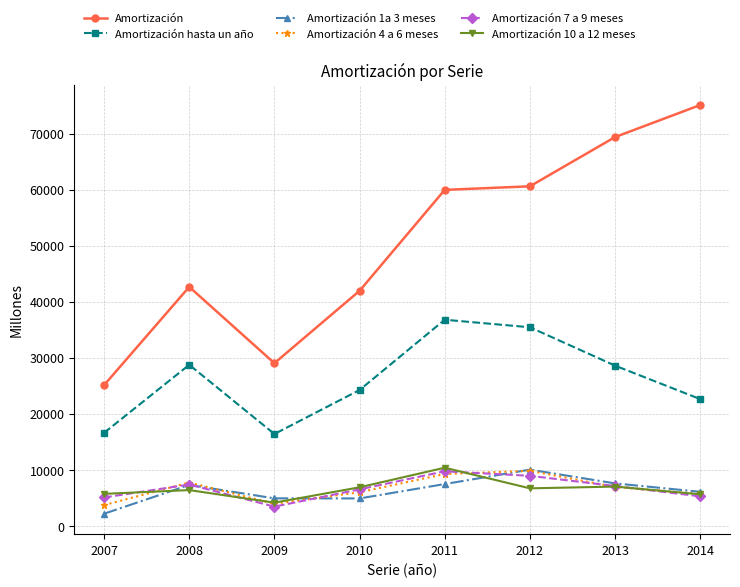

True or false: Amortización 10 a 12 meses and Amortización 4 a 6 meses cross at least once.

True